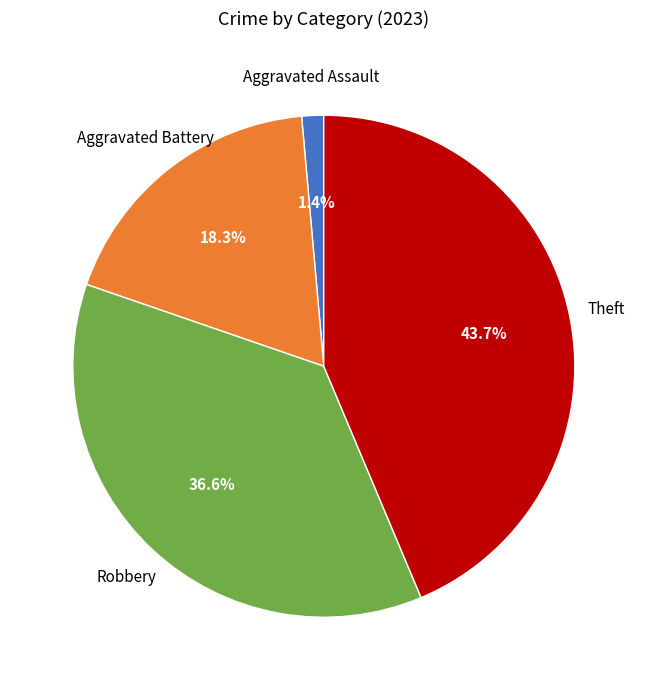

Is there a majority slice in this chart?

No